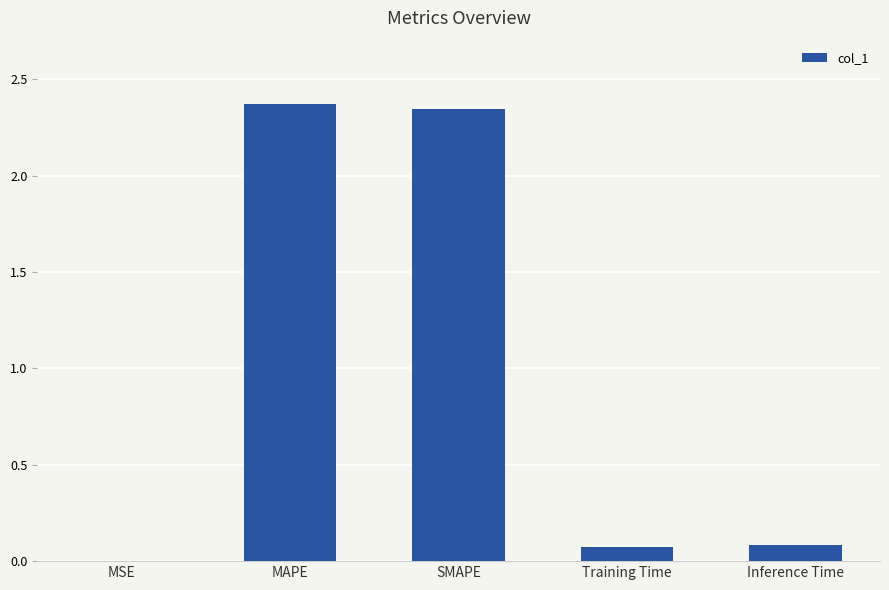

True or false: the data shows 1.7 at MAPE.

False